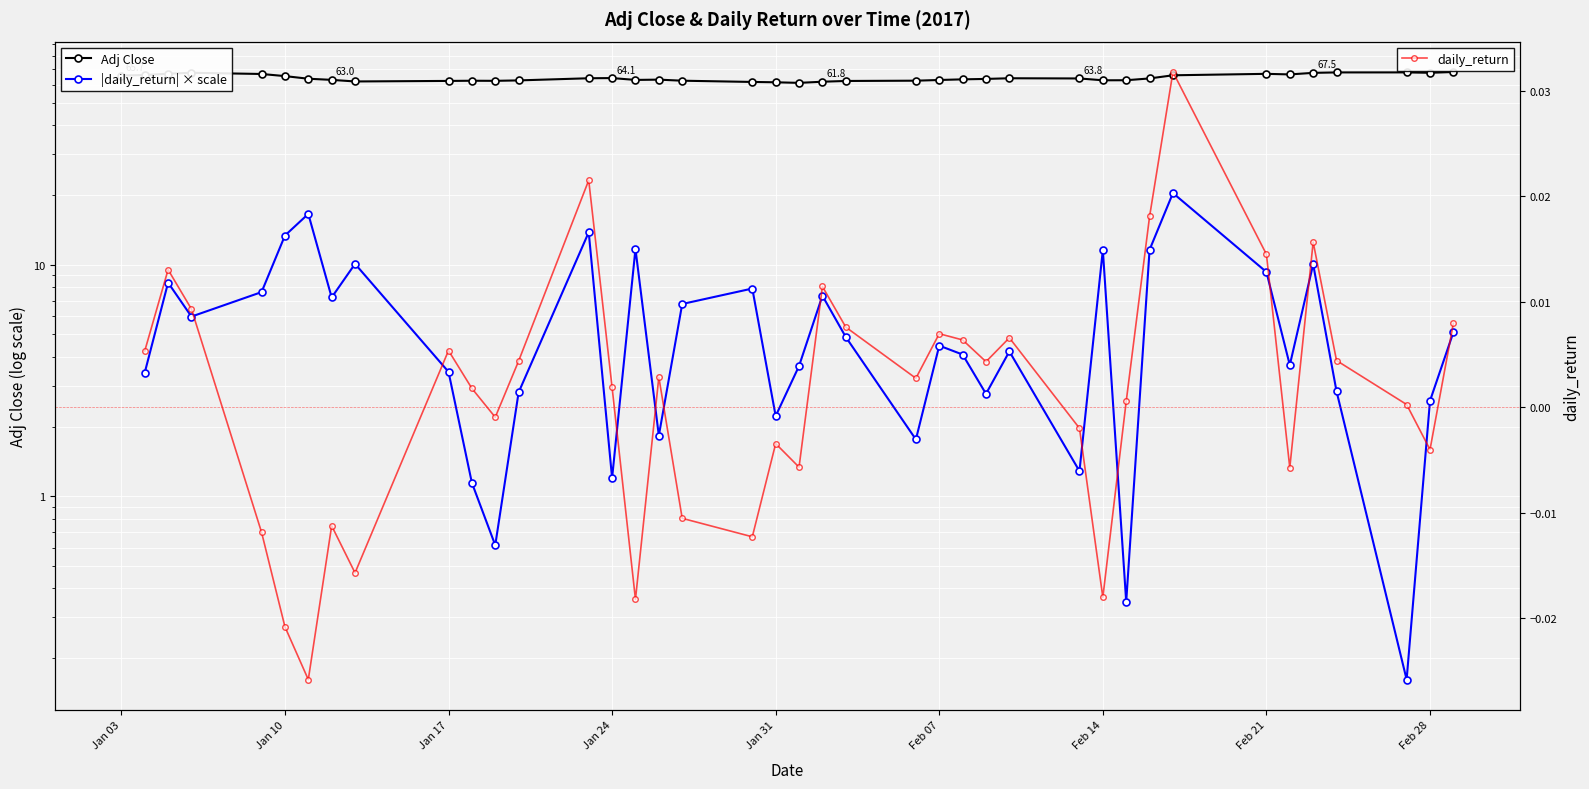

Where is the first local maximum?

2017-01-06